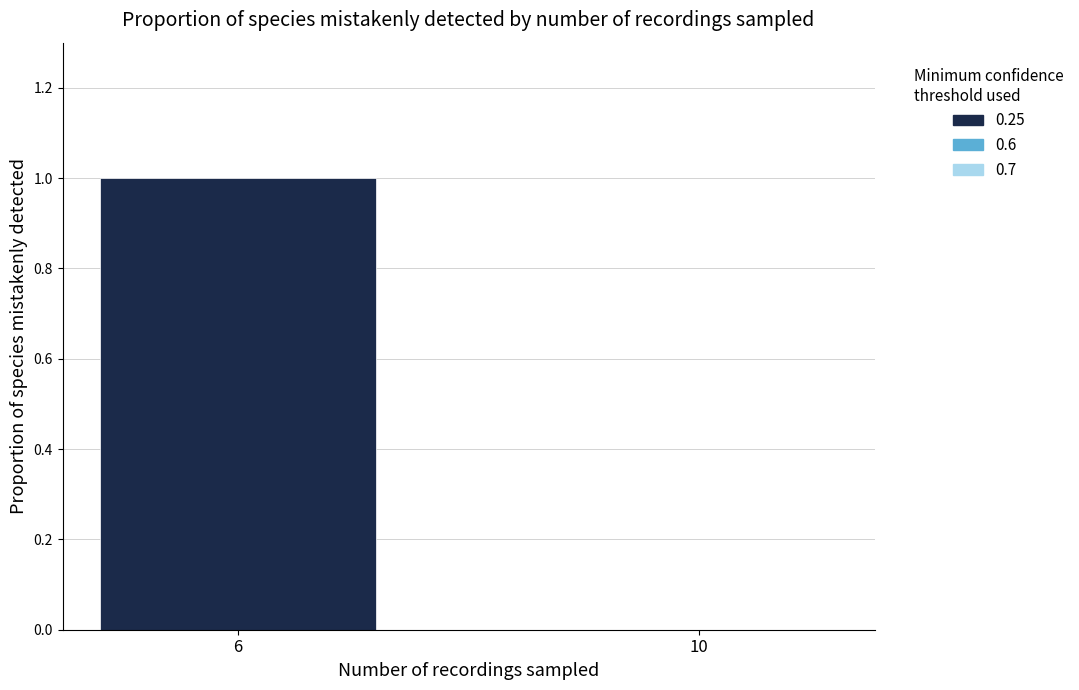

The chart shows a value of 0 at 6. True or false?

False